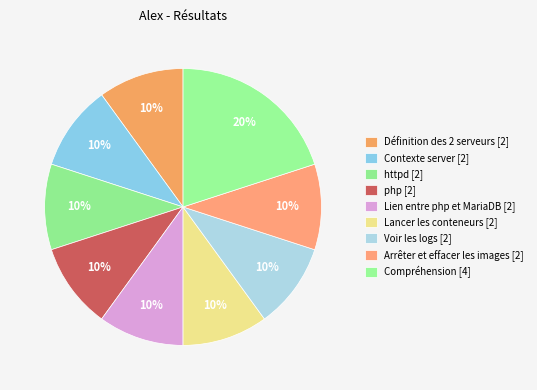

Which category has the smallest portion of the pie?

Définition des 2 serveurs